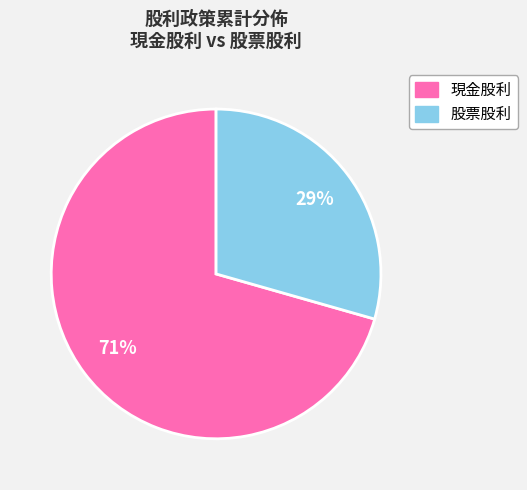

Does any single category account for the majority?

Yes